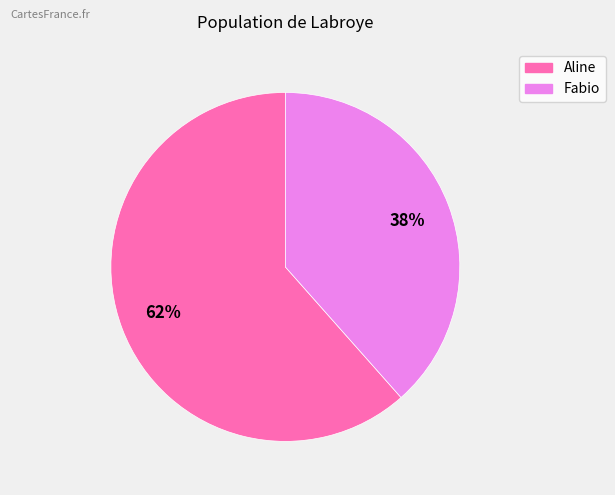

Do Aline and Fabio together represent more than half of the pie?

Yes